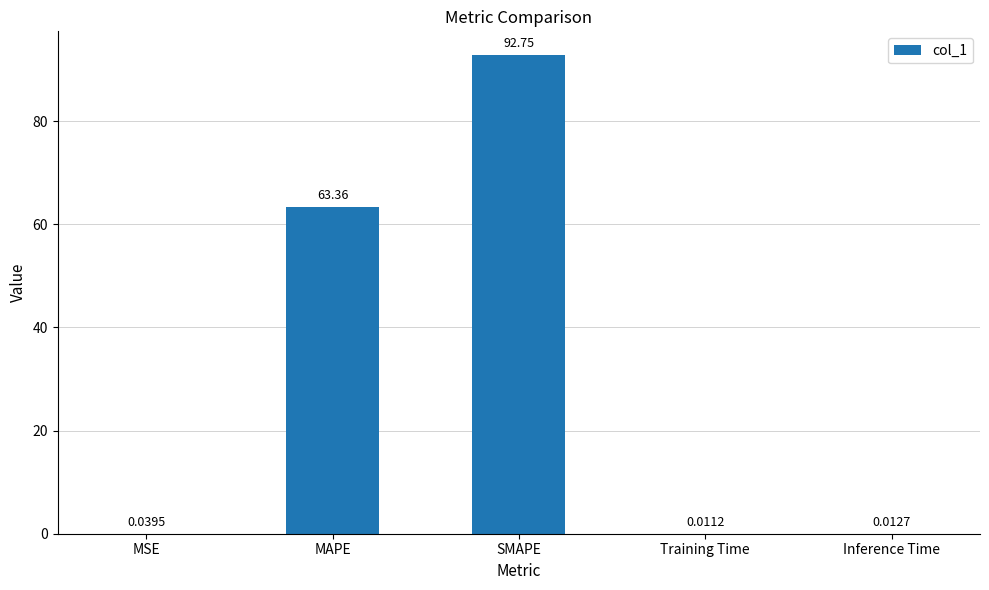

Where is the data nearest to the value 46?

MAPE